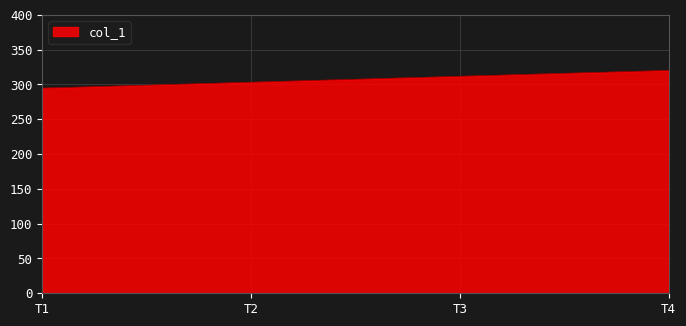

What is the sum of all values?

2140.9